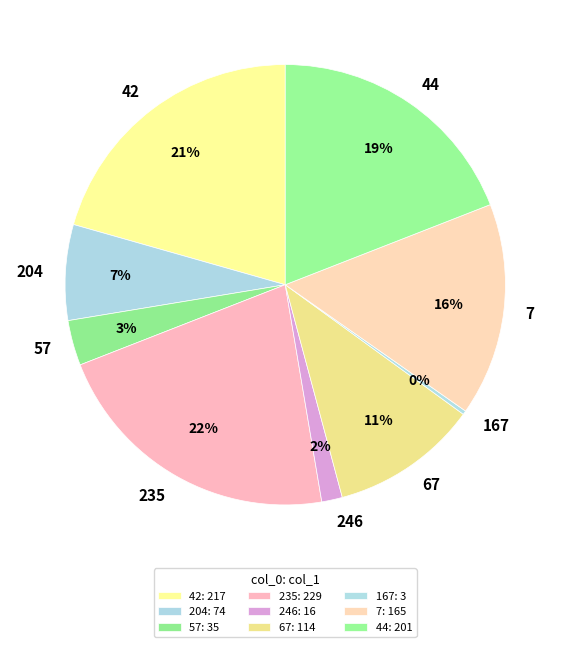

Do 42 and 235 together represent more than half of the pie?

No